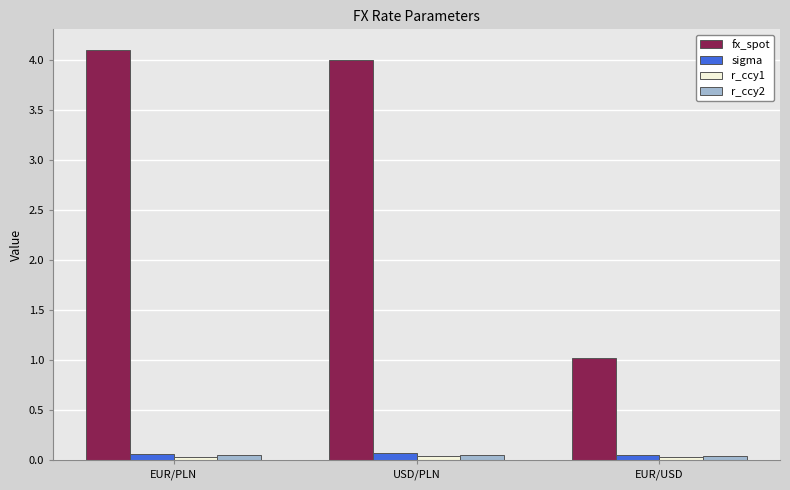

At which category does the chart reach its peak across all series?

EUR/PLN